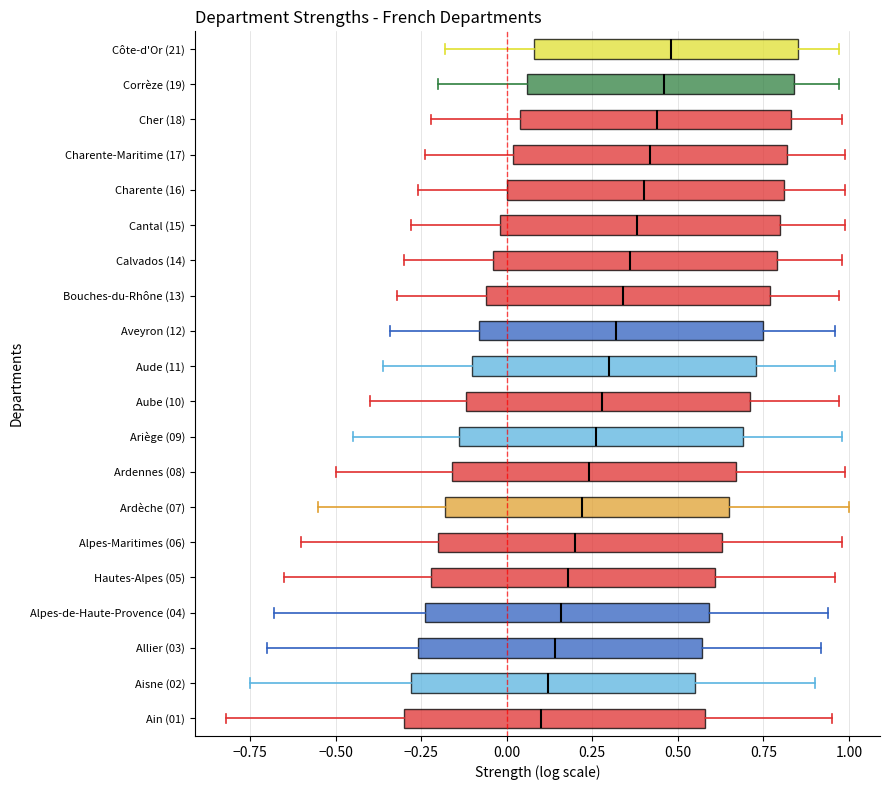

Reading bottom to top, read every box against the x-axis: the position of its median line, the range the box covers, and the ends of its whiskers. The values are not printed on the chart, so give them approximately, as read against the axis.

Ain (01): median 0.10, box -0.30 to 0.60, whiskers -0.80 to 0.95
Aisne (02): median 0.10, box -0.30 to 0.55, whiskers -0.75 to 0.90
Allier (03): median 0.15, box -0.25 to 0.55, whiskers -0.70 to 0.90
Alpes-de-Haute-Provence (04): median 0.15, box -0.25 to 0.60, whiskers -0.70 to 0.95
Hautes-Alpes (05): median 0.20, box -0.20 to 0.60, whiskers -0.65 to 0.95
Alpes-Maritimes (06): median 0.20, box -0.20 to 0.65, whiskers -0.60 to 1.00
Ardèche (07): median 0.20, box -0.20 to 0.65, whiskers -0.55 to 1.00
Ardennes (08): median 0.25, box -0.15 to 0.65, whiskers -0.50 to 1.00
Ariège (09): median 0.25, box -0.15 to 0.70, whiskers -0.45 to 1.00
Aube (10): median 0.30, box -0.10 to 0.70, whiskers -0.40 to 0.95
Aude (11): median 0.30, box -0.10 to 0.75, whiskers -0.35 to 0.95
Aveyron (12): median 0.30, box -0.10 to 0.75, whiskers -0.35 to 0.95
Bouches-du-Rhône (13): median 0.35, box -0.05 to 0.75, whiskers -0.30 to 0.95
Calvados (14): median 0.35, box -0.05 to 0.80, whiskers -0.30 to 1.00
Cantal (15): median 0.40, box 0.00 to 0.80, whiskers -0.30 to 1.00
Charente (16): median 0.40, box 0.00 to 0.80, whiskers -0.25 to 1.00
Charente-Maritime (17): median 0.40, box 0.00 to 0.80, whiskers -0.25 to 1.00
Cher (18): median 0.45, box 0.05 to 0.85, whiskers -0.20 to 1.00
Corrèze (19): median 0.45, box 0.05 to 0.85, whiskers -0.20 to 0.95
Côte-d'Or (21): median 0.50, box 0.10 to 0.85, whiskers -0.20 to 0.95